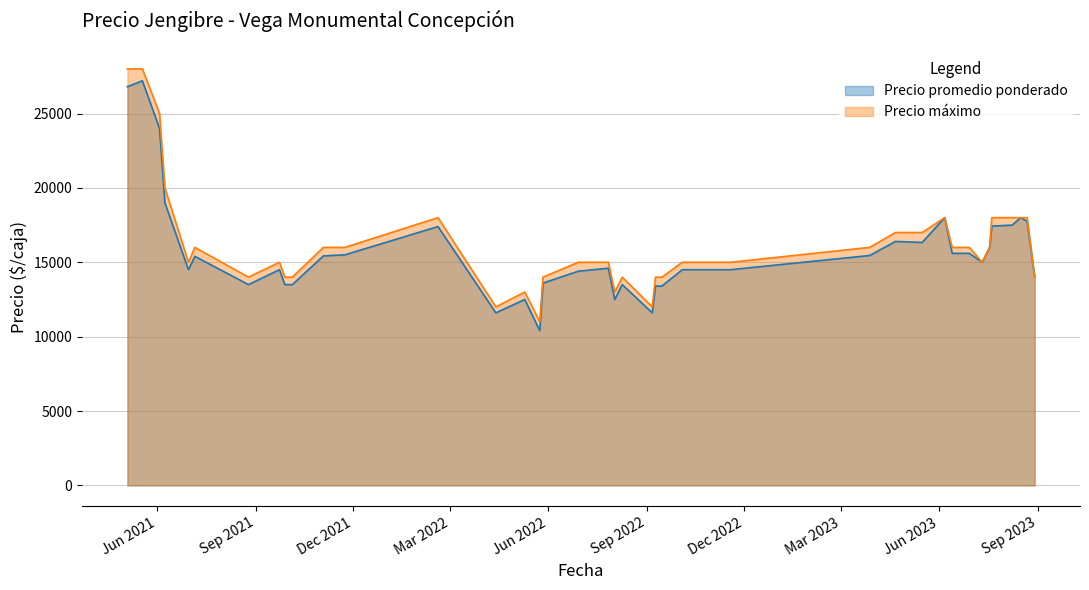

Which series has the largest total across all categories?

Precio máximo